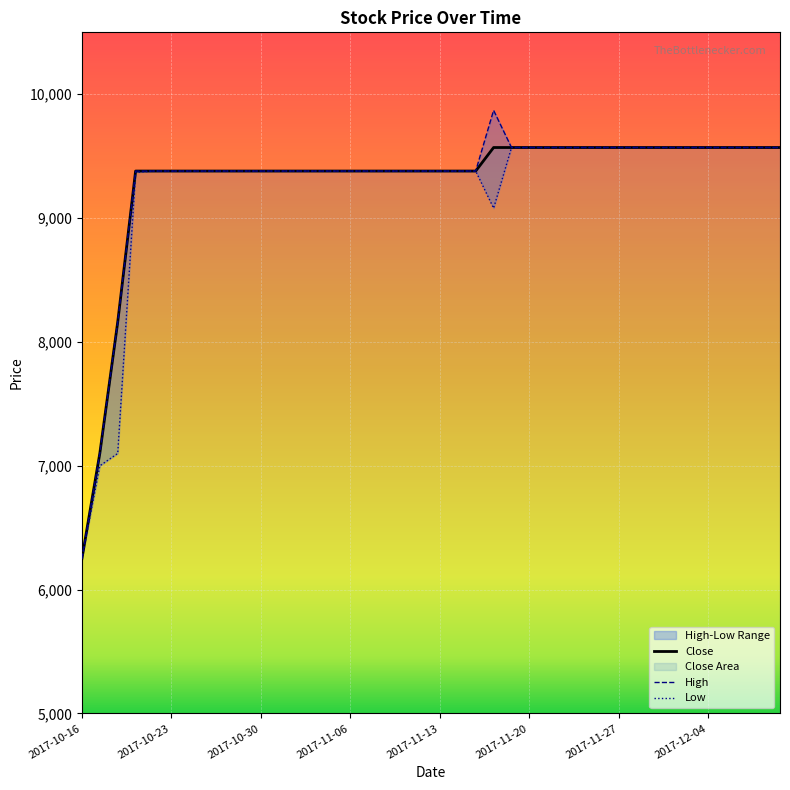

What is the value of the Low point at the 24th from the left?

9080